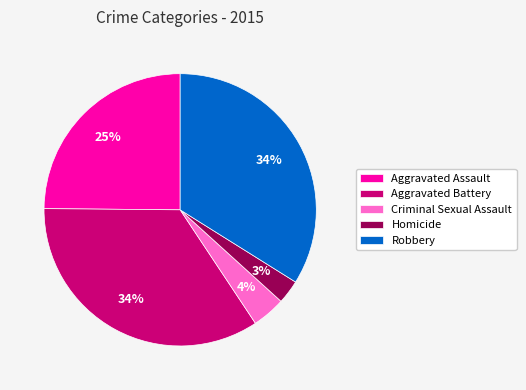

Count the number of slices in the pie.

5